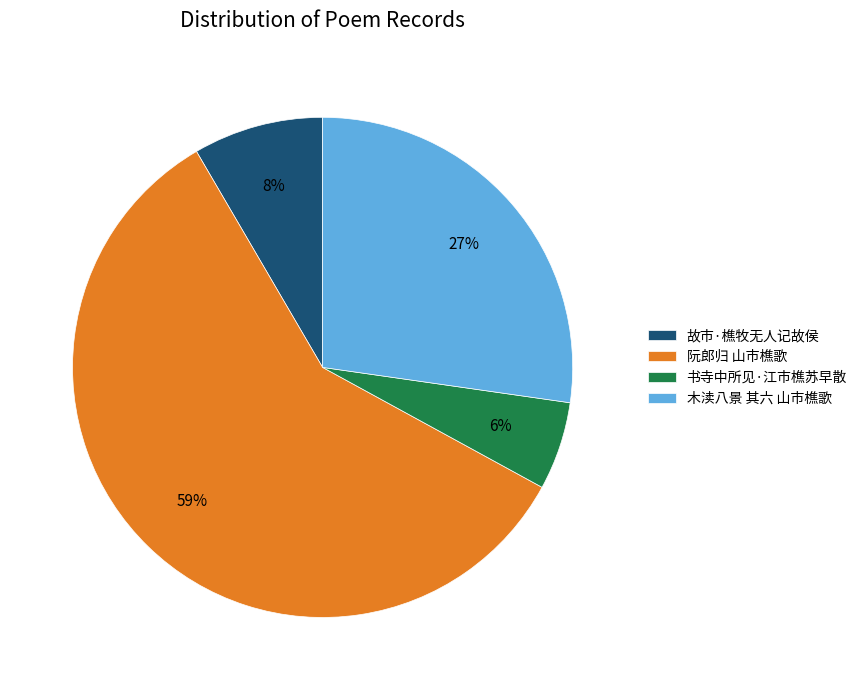

The 故市·樵牧无人记故侯 slice represents 16% of the pie. True or false?

False